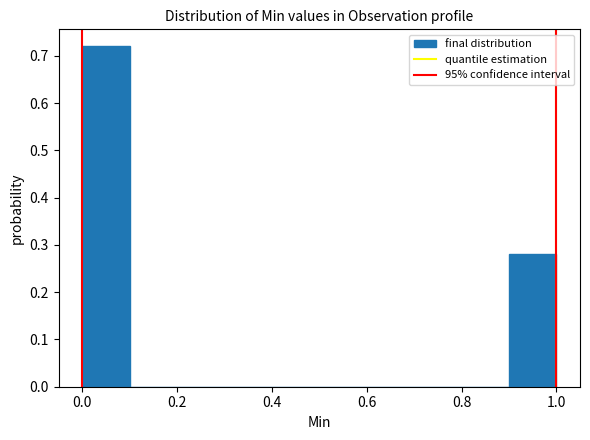

Reading left to right, list every bar in this chart as the range it spans on the x-axis followed by its height. The values are not printed on the chart, so give them approximately, as read against the axis.

0.0 to 0.1: 0.72
0.1 to 0.2: 0
0.2 to 0.3: 0
0.3 to 0.4: 0
0.4 to 0.5: 0
0.5 to 0.6: 0
0.6 to 0.7: 0
0.7 to 0.8: 0
0.8 to 0.9: 0
0.9 to 1.0: 0.28